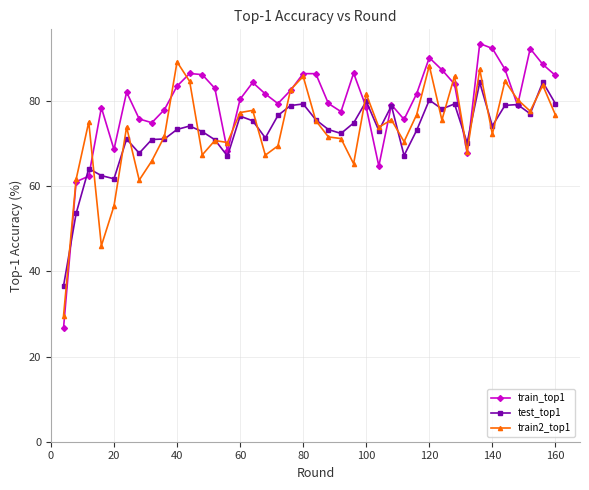

Which series has the largest total across all categories?

train_top1